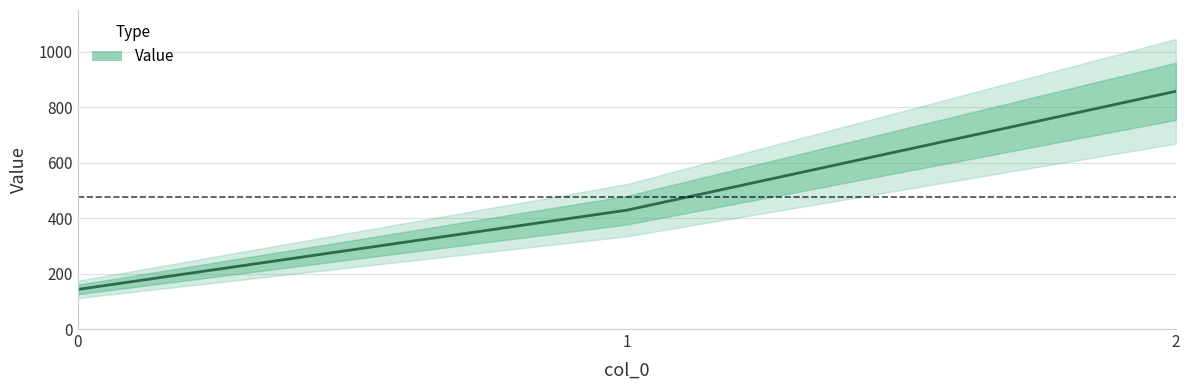

The chart shows a value of 857.1 at 2. True or false?

True